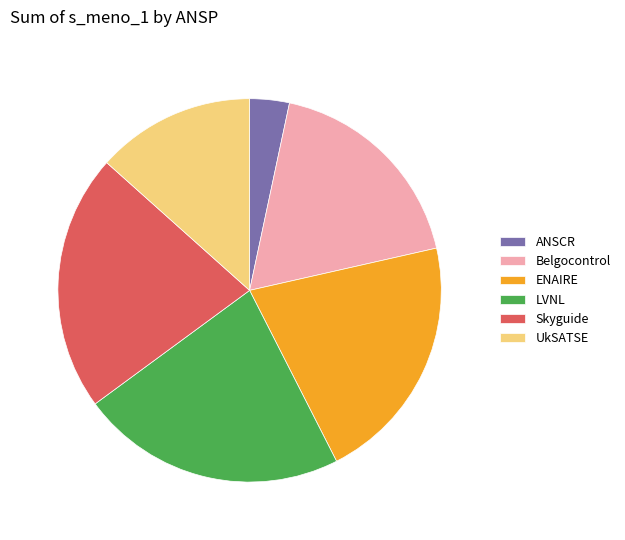

Rank the categories by value from highest to lowest.

LVNL, Skyguide, ENAIRE, Belgocontrol, UkSATSE, ANSCR